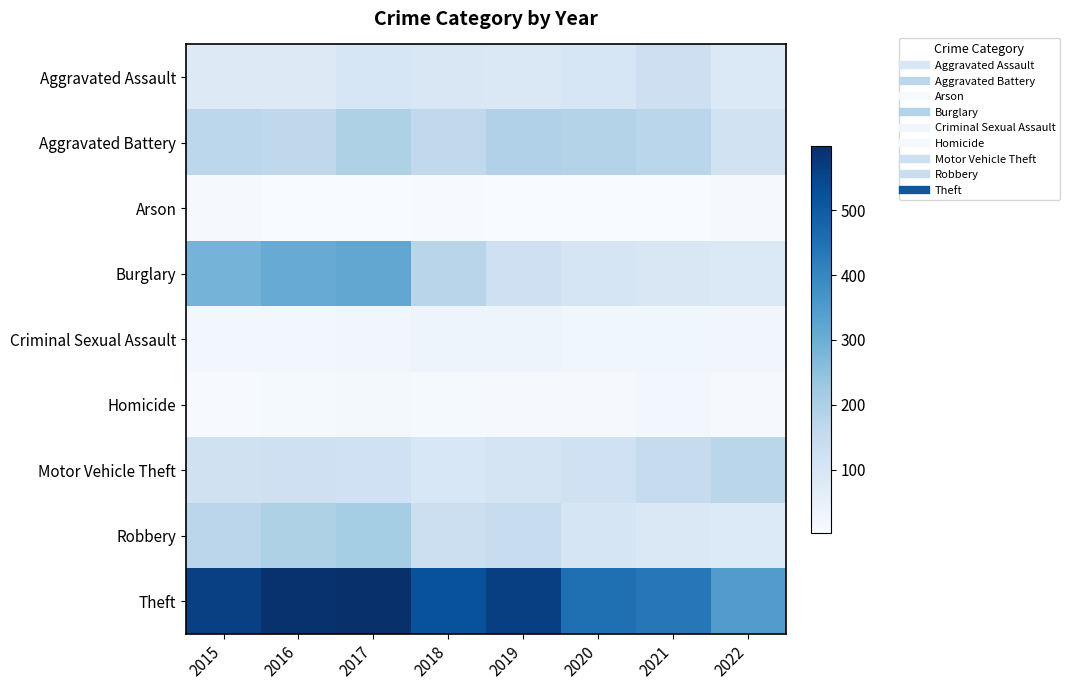

At how many categories does at least one series exceed 347?

7